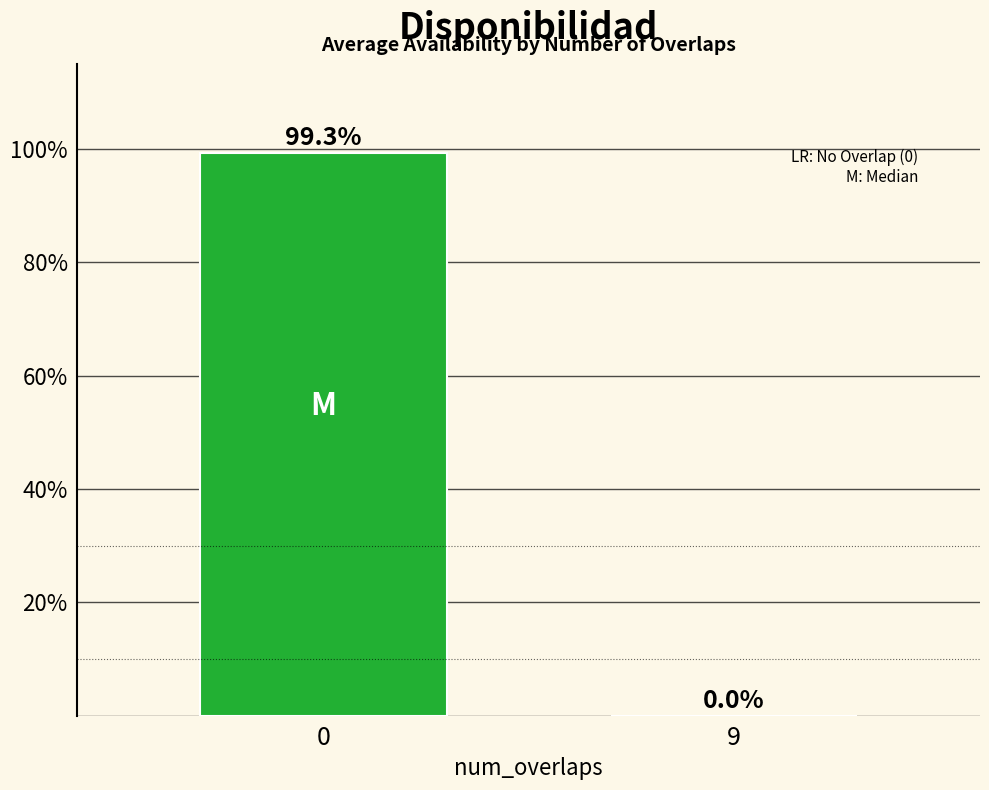

What is the maximum value shown in the chart?

99.3